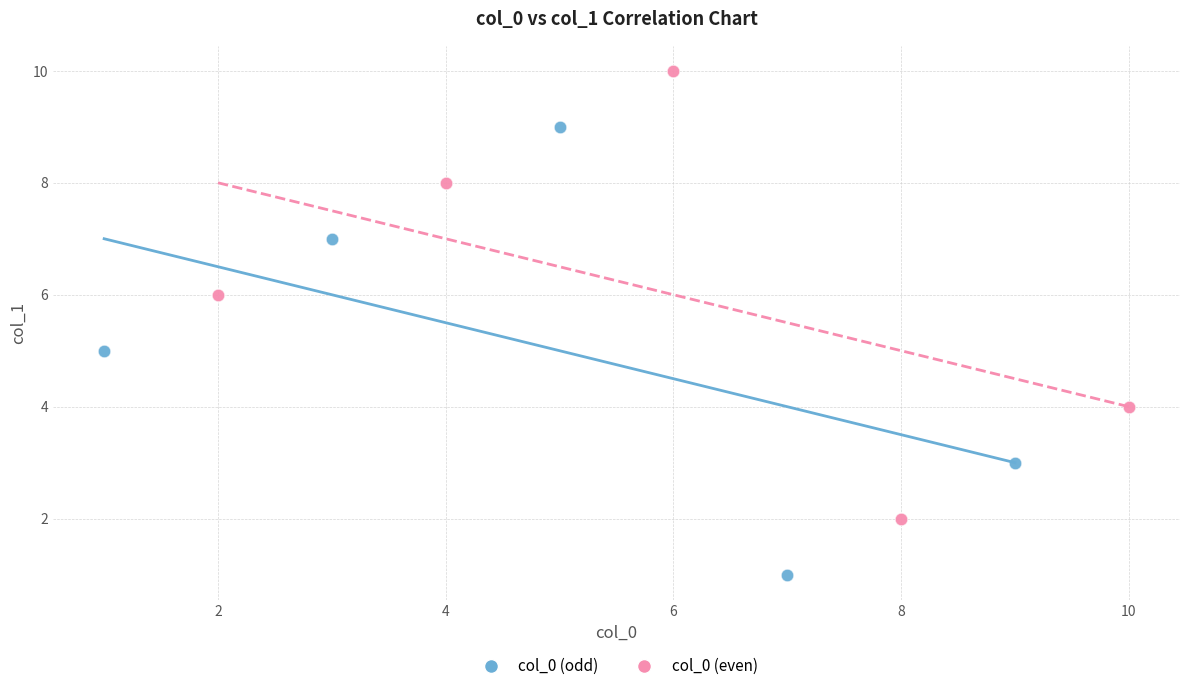

Which series contains the highest Y value?

col_0 (even)